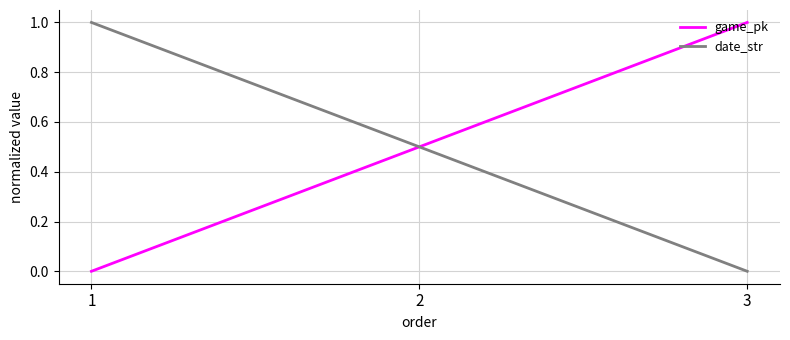

What is the sum of the game_pk values at 3 and 2?

1.5